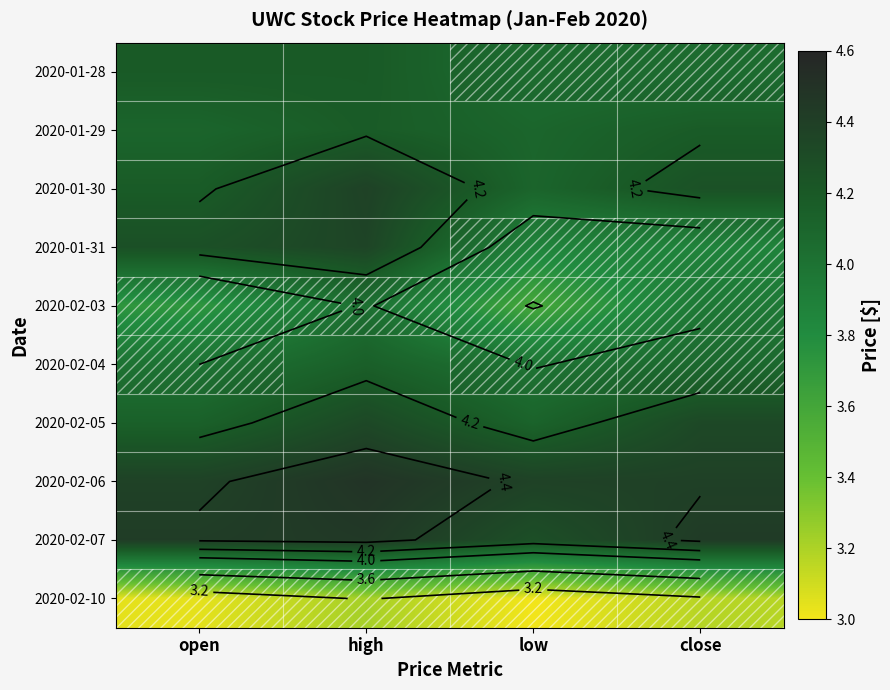

Rank the series by their maximum value, from highest to lowest.

2020-02-06, 2020-02-07, 2020-01-30, 2020-01-31, 2020-02-05, 2020-01-28, 2020-01-29, 2020-02-04, 2020-02-03, 2020-02-10